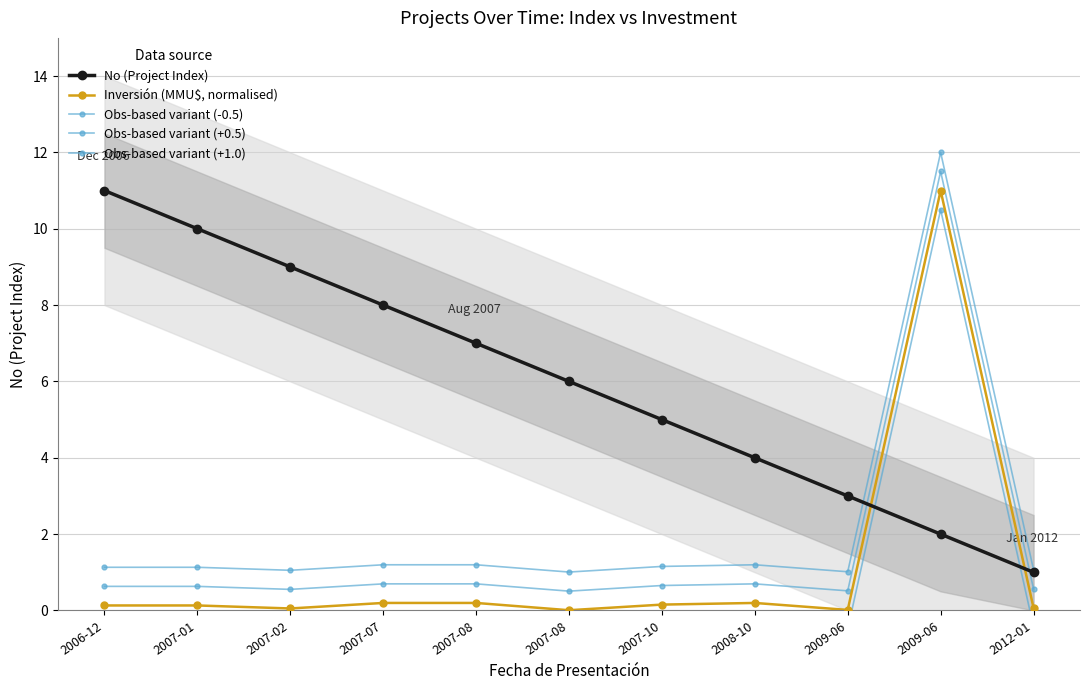

What value does the Obs-based variant (+1.0) series have at 2009-06?

12.0